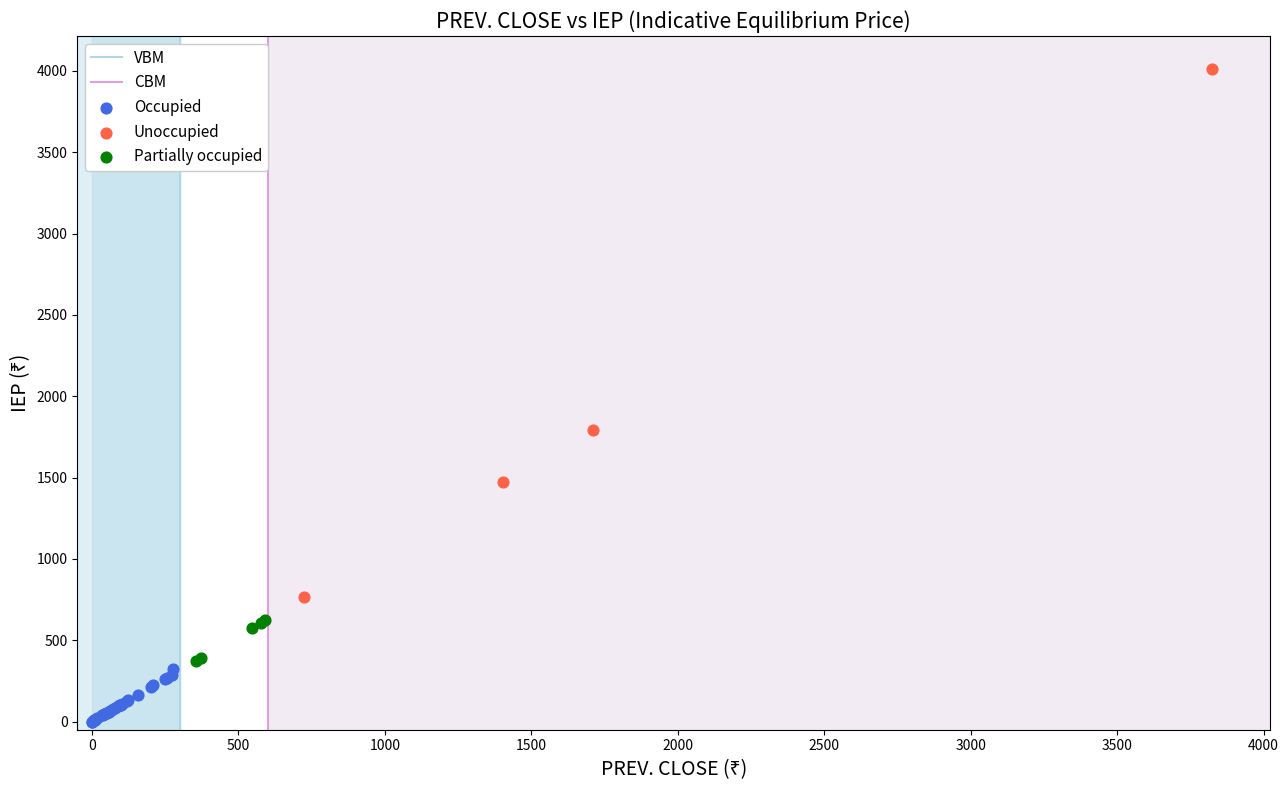

Which series reaches the minimum Y coordinate?

Occupied